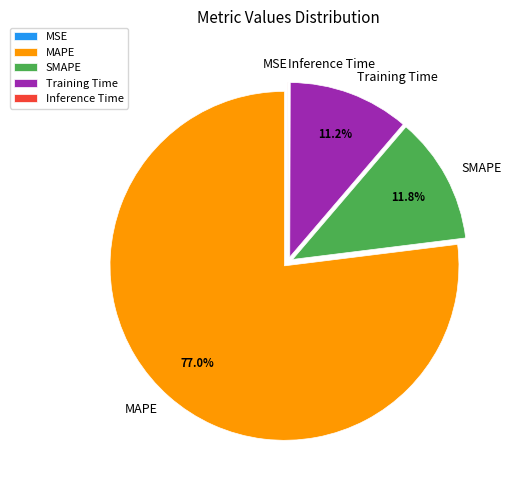

Which has a higher value, SMAPE or Training Time?

SMAPE